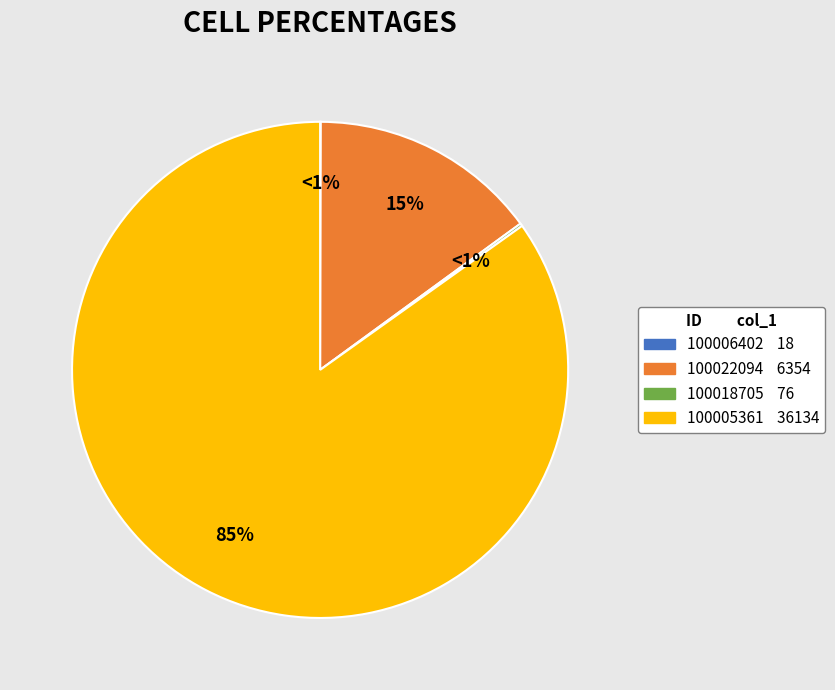

The 100006402 slice represents 0% of the pie. True or false?

True